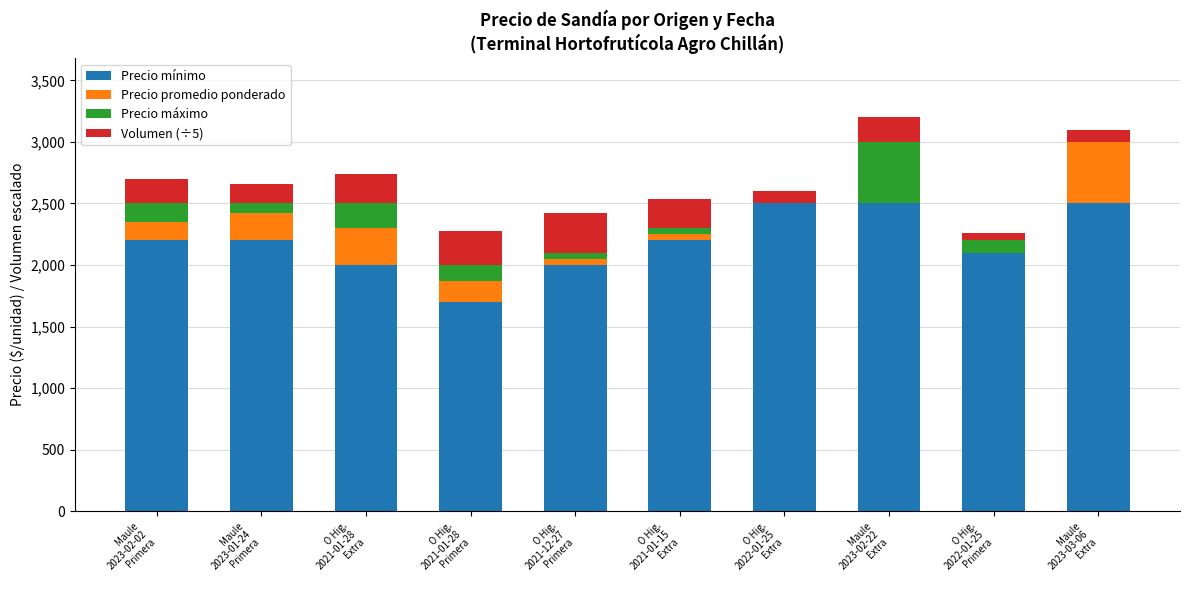

Which series has the largest range (max minus min)?

Precio mínimo